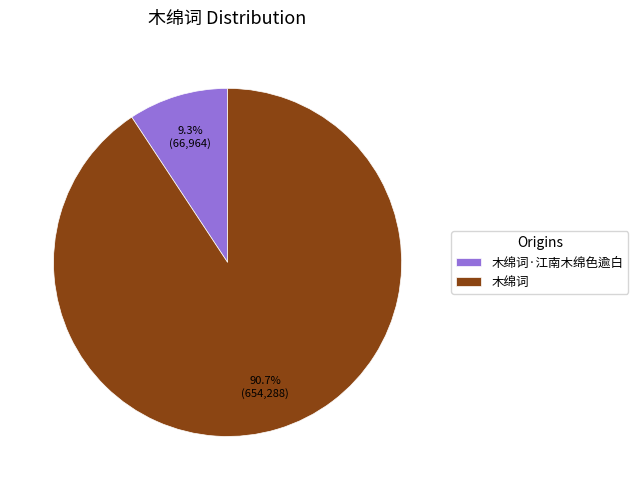

Which slice is the largest?

木绵词